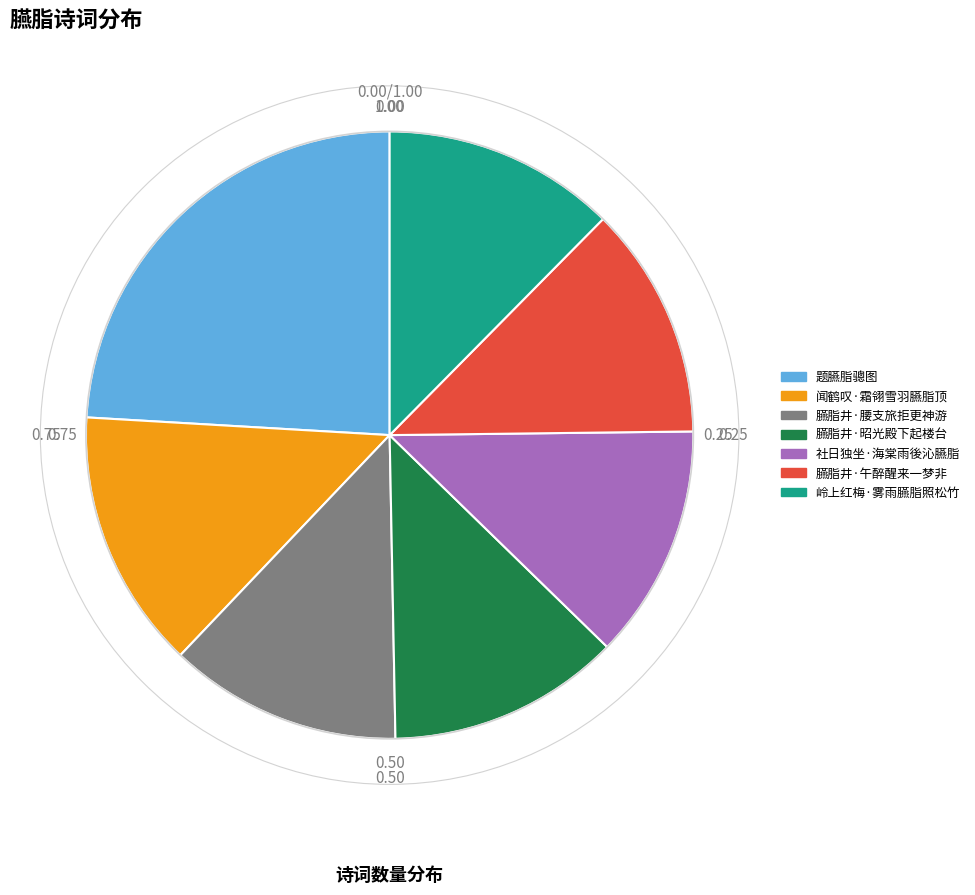

Which category has the biggest portion of the pie?

题臙脂骢图